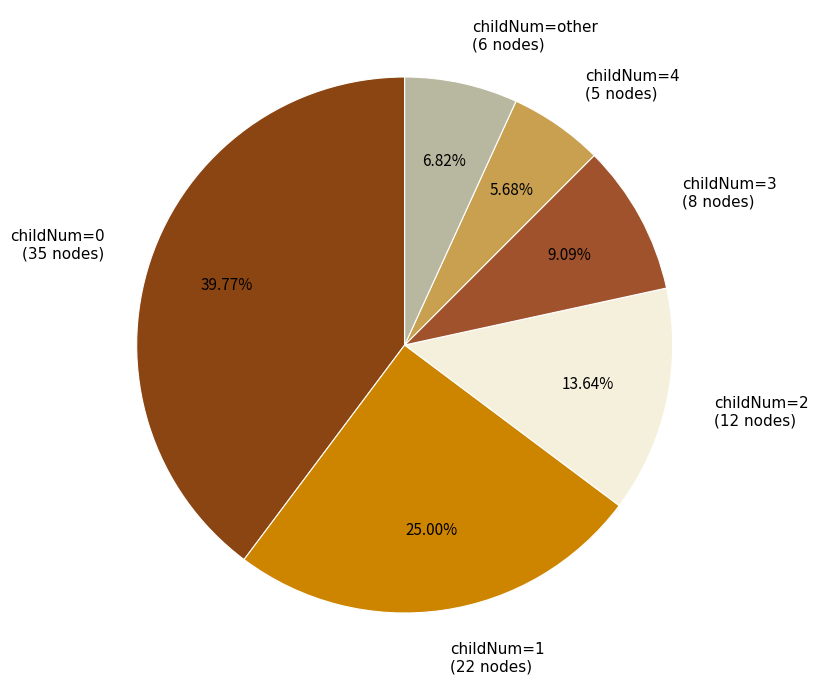

Do childNum=other (6 nodes) and childNum=4 (5 nodes) together represent more than half of the pie?

No